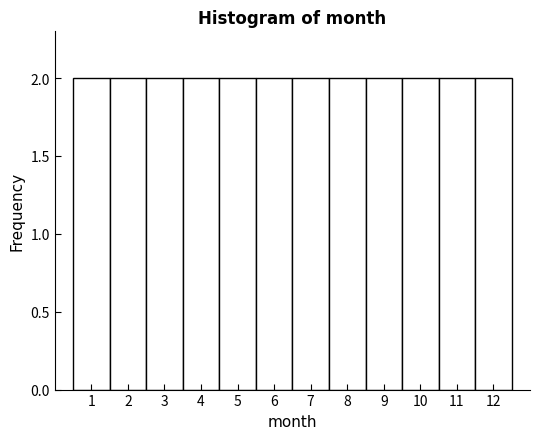

Reading left to right, list every bar in this chart as the range it spans on the x-axis followed by its height. The values are not printed on the chart, so give them approximately, as read against the axis.

0.5 to 1.5: 2
1.5 to 2.5: 2
2.5 to 3.5: 2
3.5 to 4.5: 2
4.5 to 5.5: 2
5.5 to 6.5: 2
6.5 to 7.5: 2
7.5 to 8.5: 2
8.5 to 9.5: 2
9.5 to 10.5: 2
10.5 to 11.5: 2
11.5 to 12.5: 2